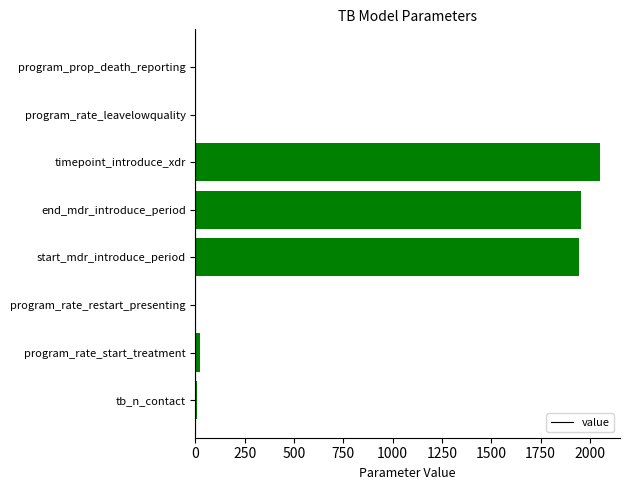

True or false: the data shows 3295.4 at end_mdr_introduce_period.

False